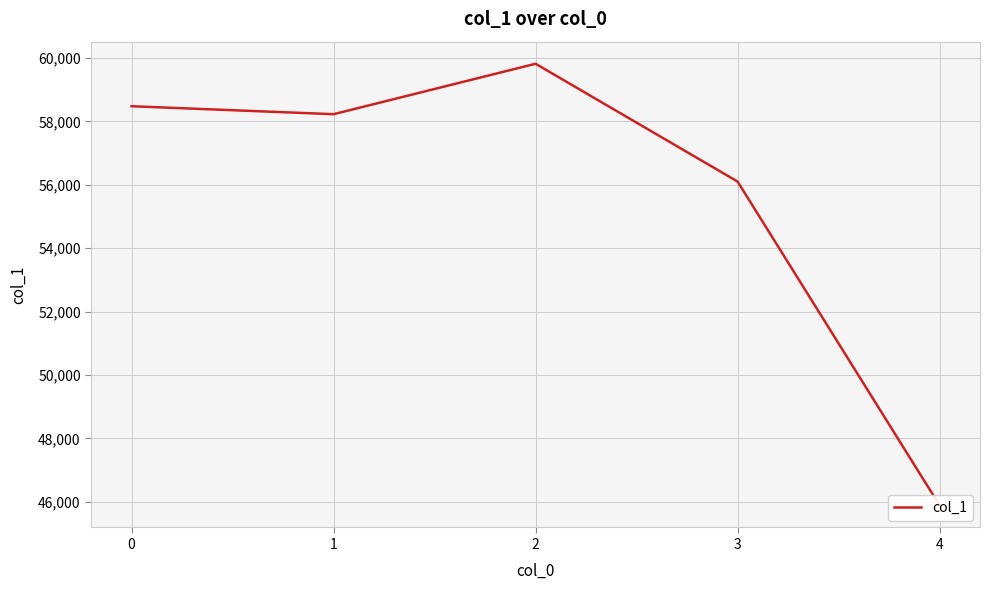

Reading left to right, what are all the values shown in this chart?

0=58480	1=58229	2=59820	3=56104	4=45890